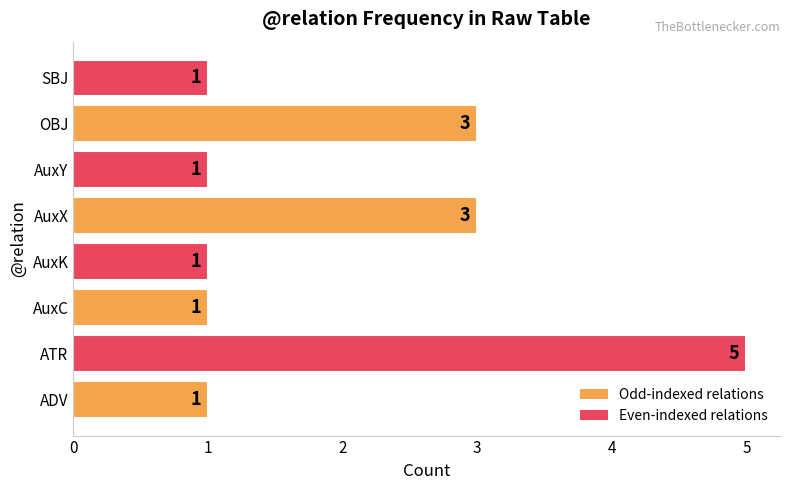

What is the difference between the maximum and minimum values?

4